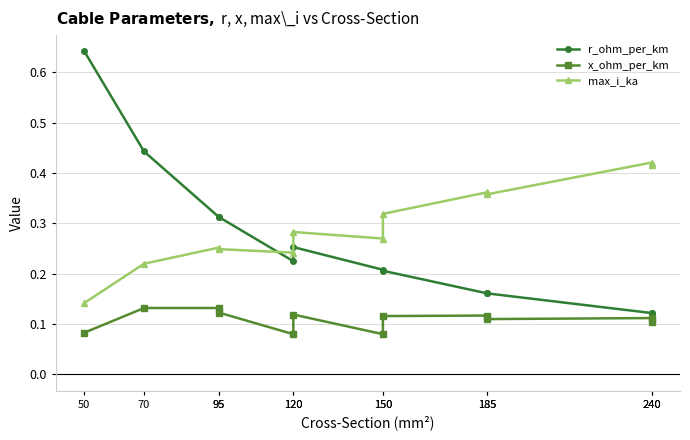

Which series has the largest range (max minus min)?

r_ohm_per_km